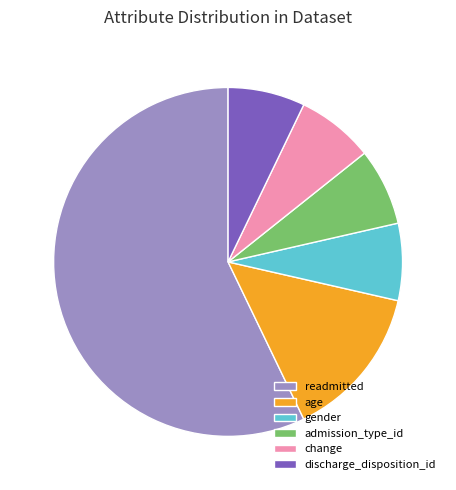

Is it true that age is 8% of the pie?

False